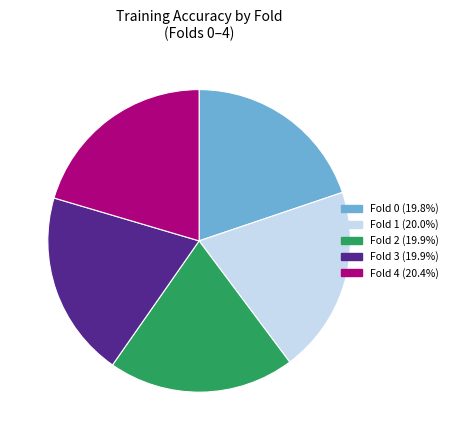

Does Fold 4 (20.4%) represent more than half of the total?

No